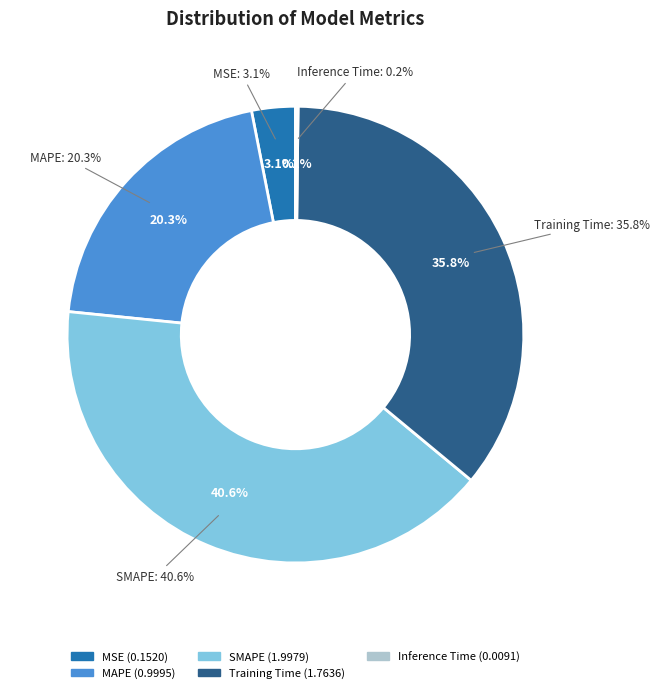

To the nearest percent, what percentage of the pie is SMAPE?

41%